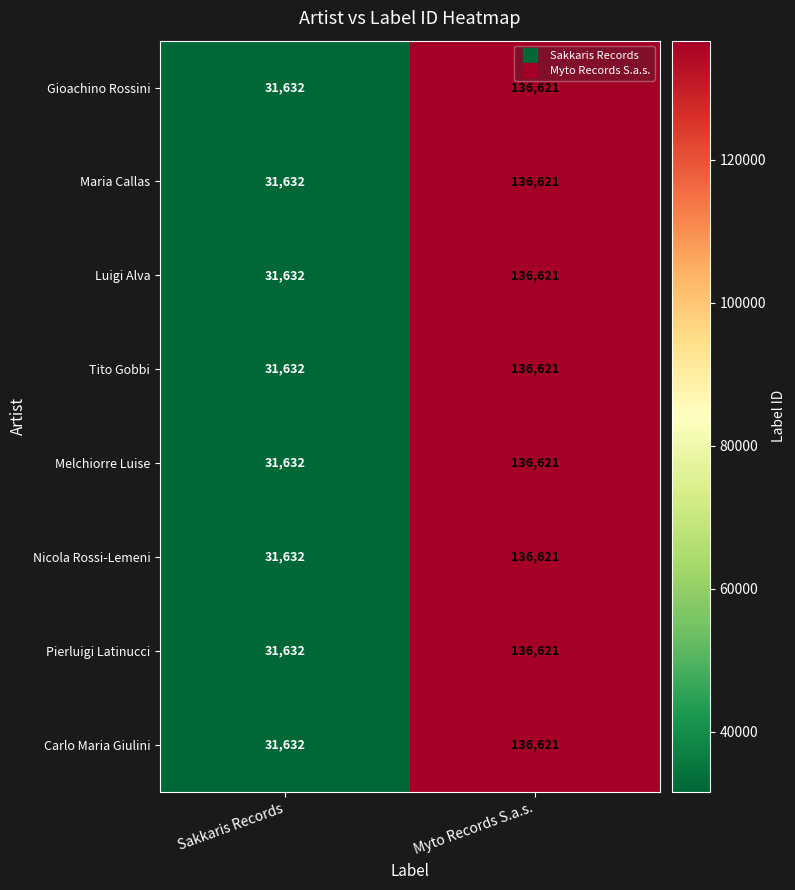

What is the minimum value for Nicola Rossi-Lemeni?

31632